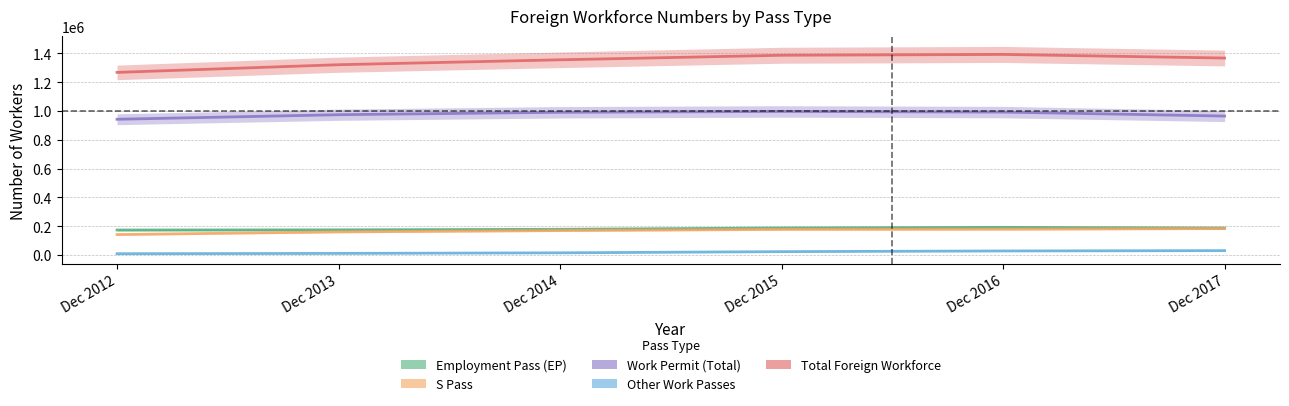

Rank the series by their maximum value, from lowest to highest.

Other Work Passes, S Pass, Employment Pass (EP), Work Permit (Total), Total Foreign Workforce